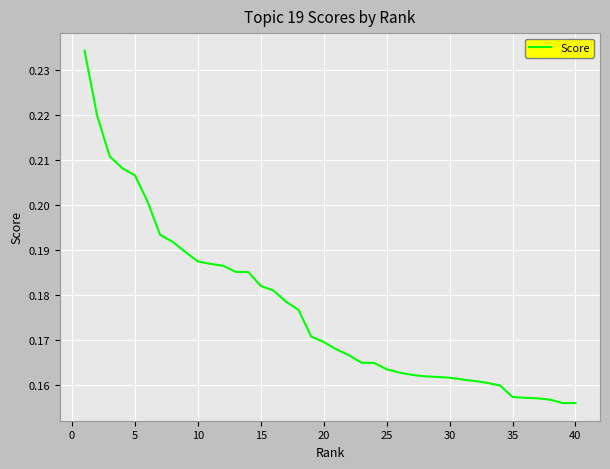

What is the difference between the maximum and minimum values?

0.1